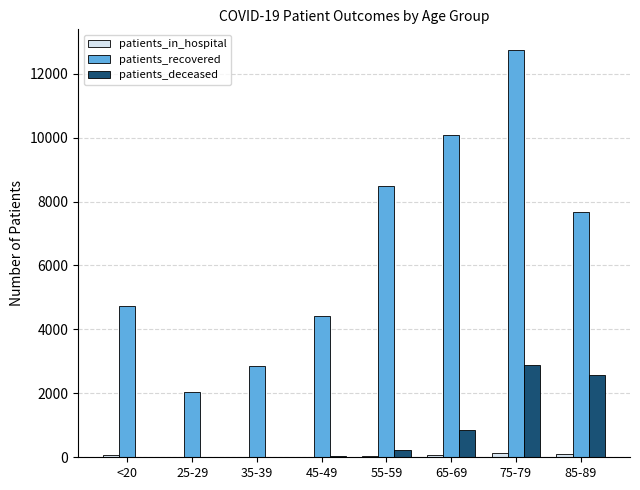

At which label is patients_recovered closest to 7401?

85-89